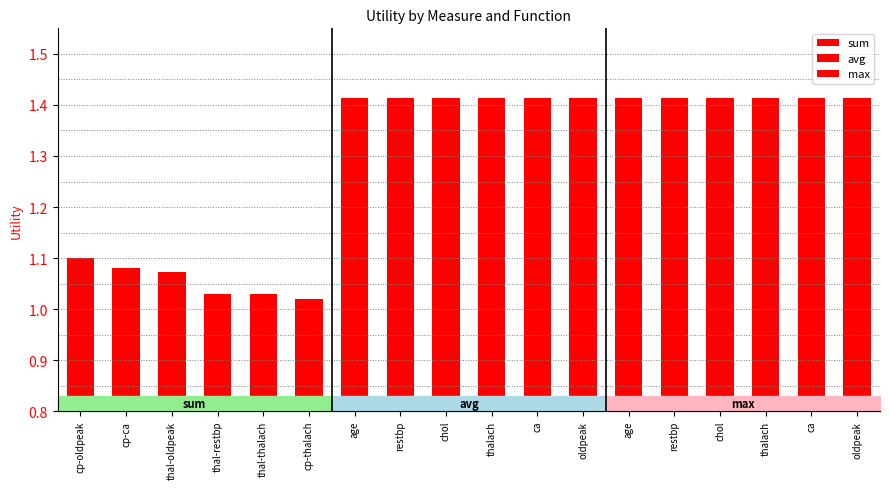

What is the minimum value shown in the chart?

1.0